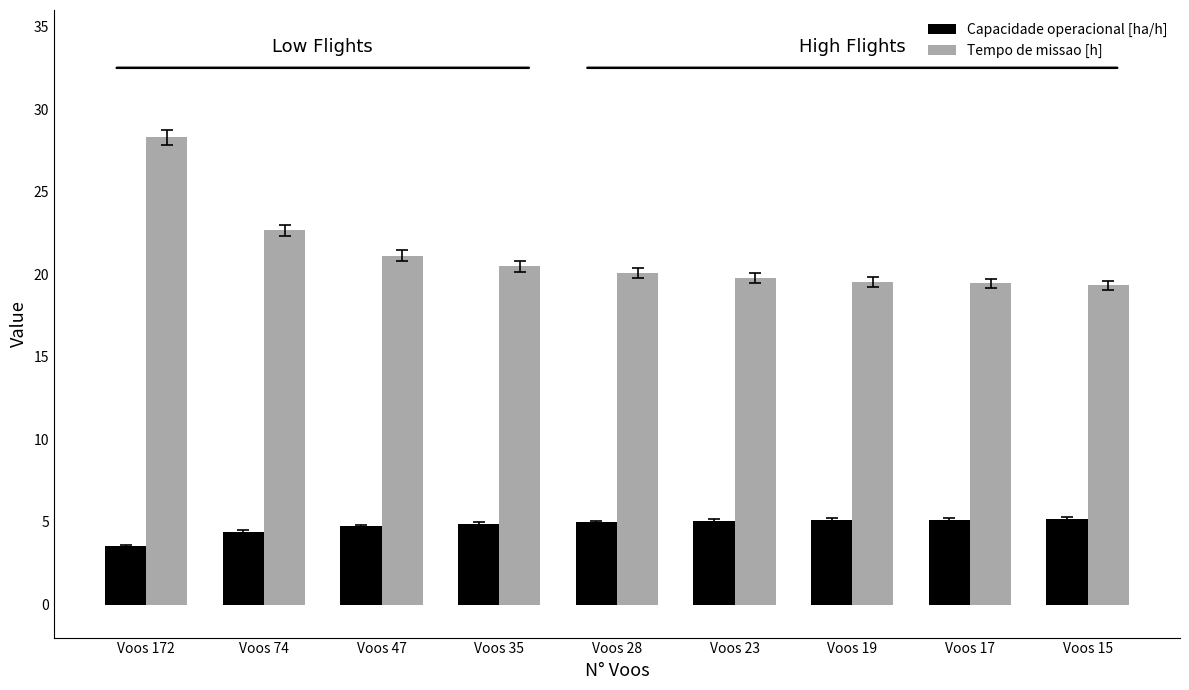

Which series has the largest total across all categories?

Tempo de missao [h]